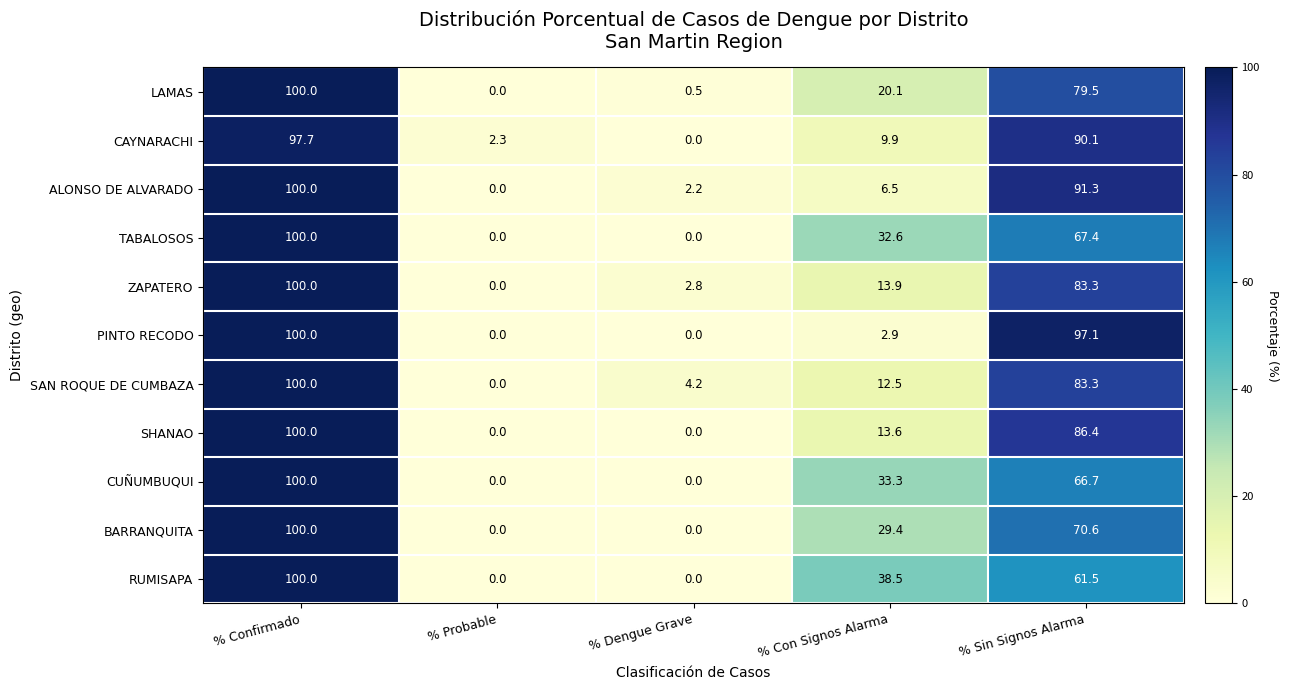

What is the maximum value for LAMAS?

100.0